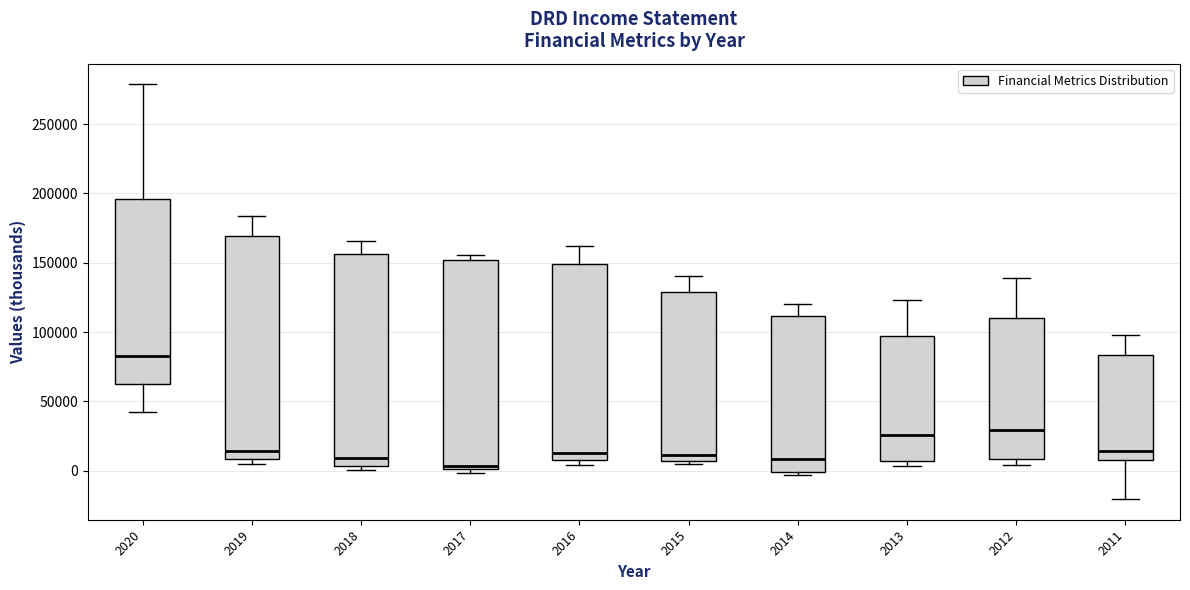

Where does the upper whisker of the box at x = 2019 end on the y-axis? The values are not printed on the chart, so give them approximately, as read against the axis.

185000